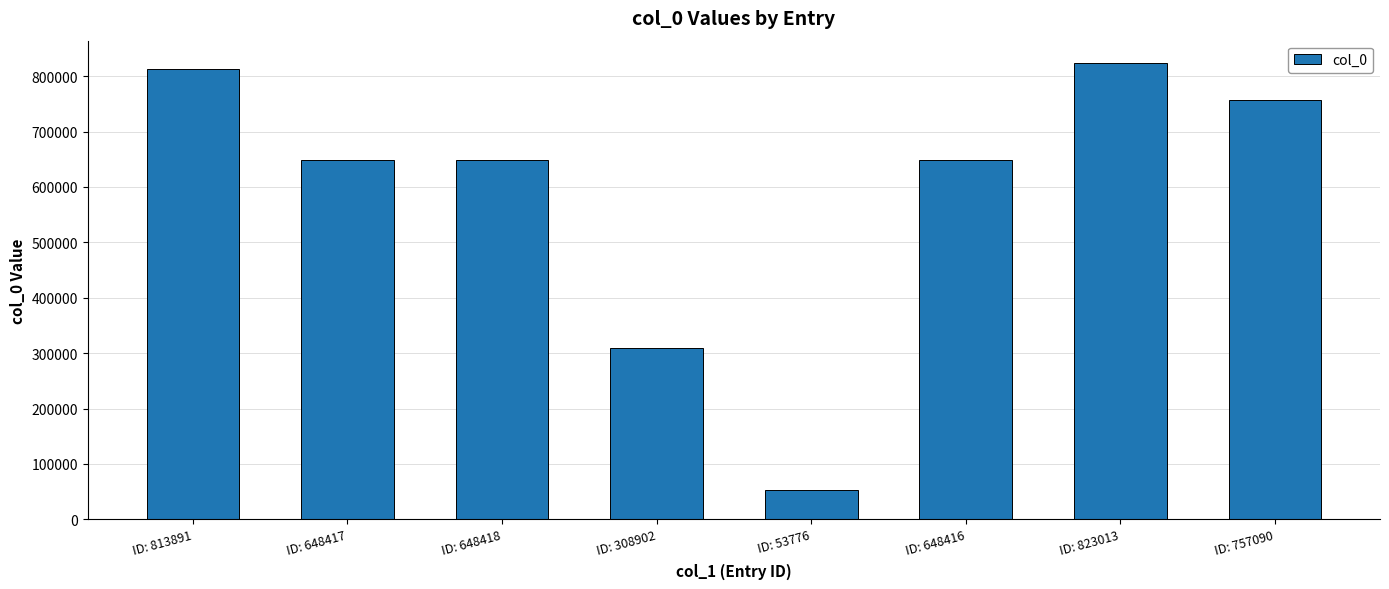

Is it true that the value at ID: 648418 is 302392?

False